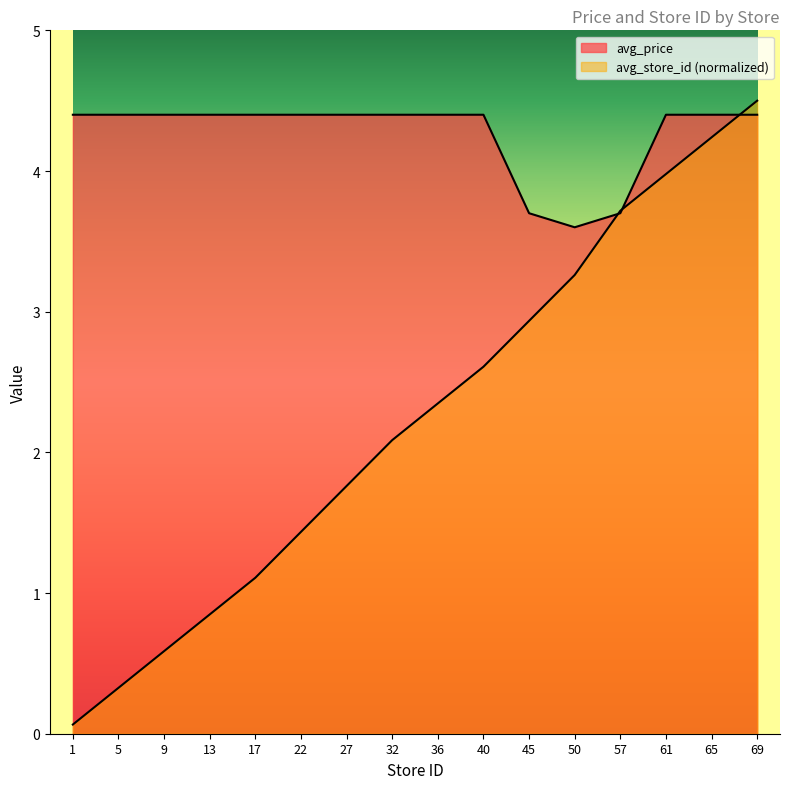

Between 69 and 50, which is larger?

69